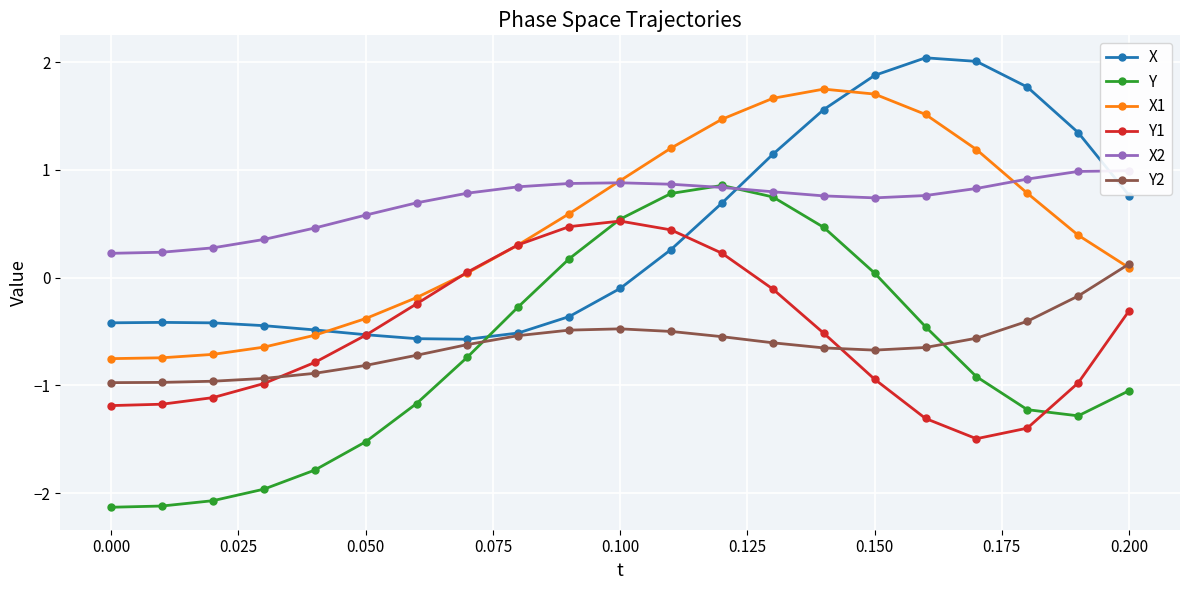

True or false: X1 and Y cross at least once.

False